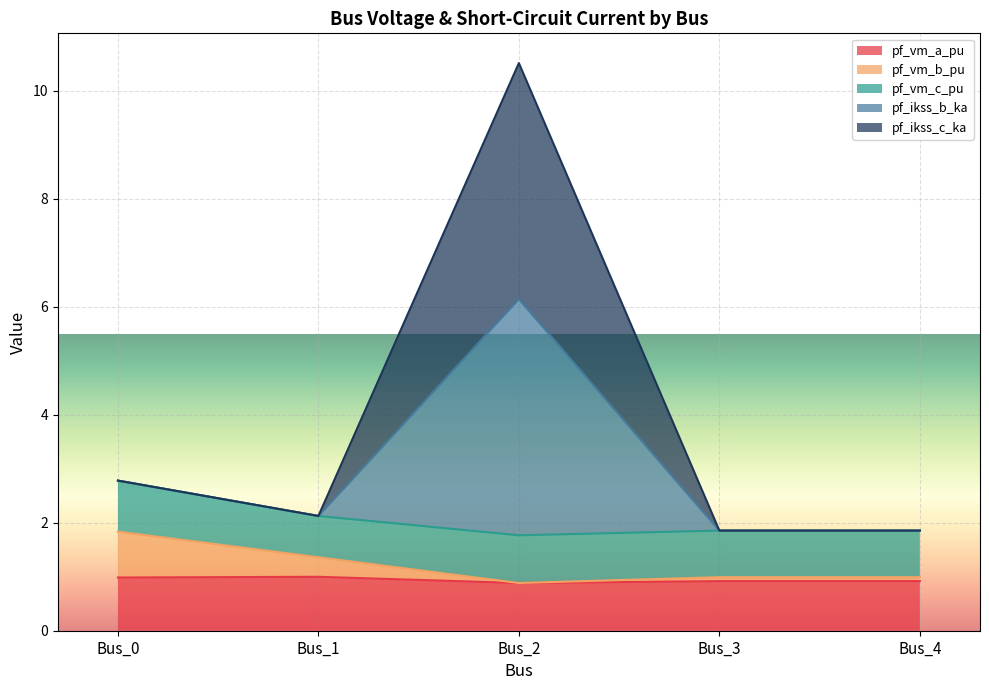

At how many categories does at least one series exceed 8?

1